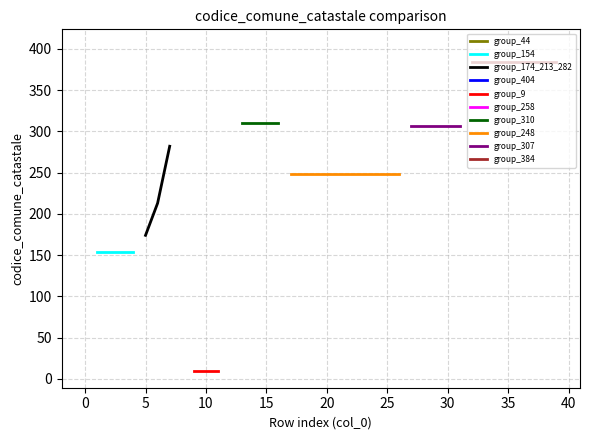

Reading left to right, what are all the values shown in this chart?

0=44	1=154	2=154	3=154	4=154	5=174	6=213	7=282	8=404	9=9	10=9	11=9	12=258	13=310	14=310	15=310	16=310	17=248	18=248	19=248	20=248	21=248	22=248	23=248	24=248	25=248	26=248	27=307	28=307	29=307	30=307	31=307	32=384	33=384	34=384	35=384	36=384	37=384	38=384	39=384